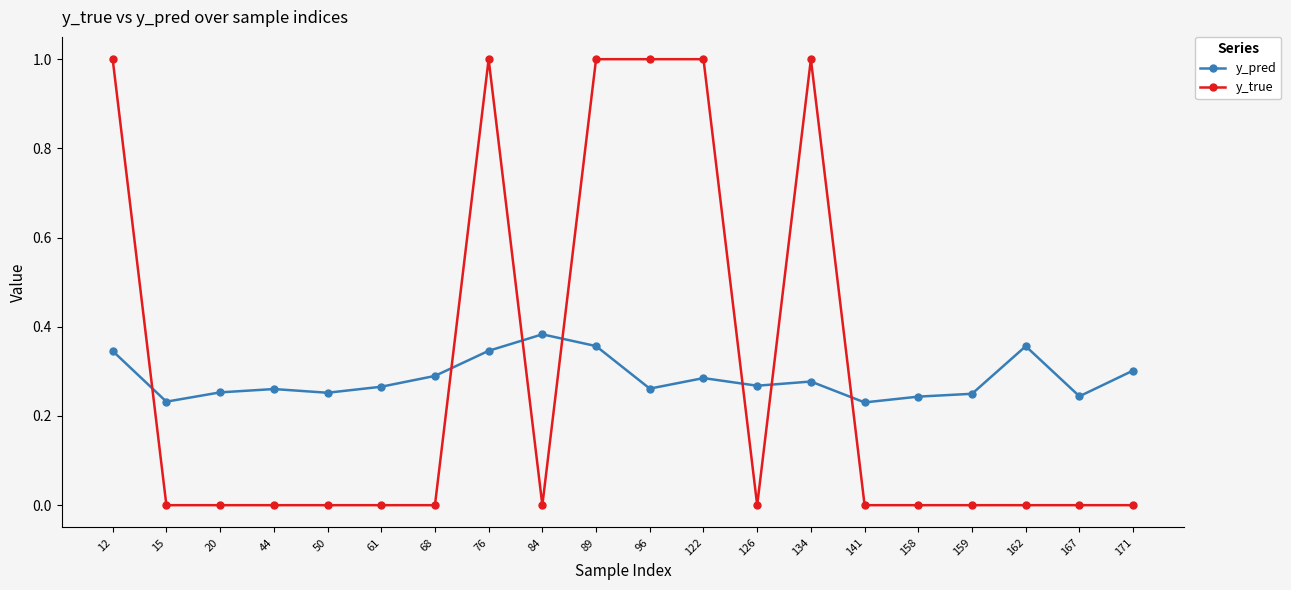

Where do y_pred and y_true first cross each other?

12 and 15